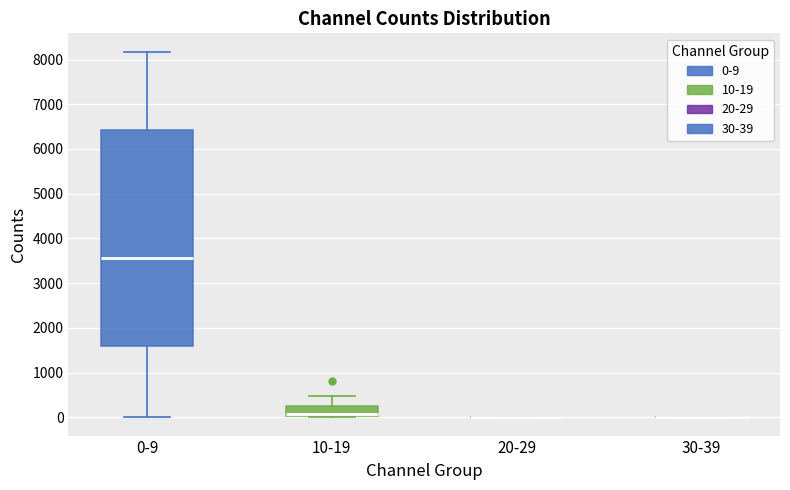

Reading left to right, transcribe this box plot: for each box, give where its median line is, the range the box spans, and where its two whiskers end, as read against the y-axis. The values are not printed on the chart, so give them approximately, as read against the axis.

0-9: median 3600, box 1600 to 6400, whiskers 0 to 8200
10-19: median 100, box 0 to 200, whiskers 0 to 500
20-29: box collapsed to a line at 0, whiskers 0 to 0
30-39: box collapsed to a line at 0, whiskers 0 to 0